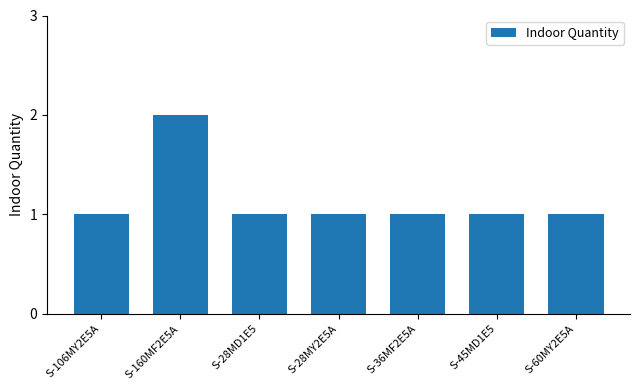

Reading left to right, list all the values displayed in this chart.

1	2	1	1	1	1	1